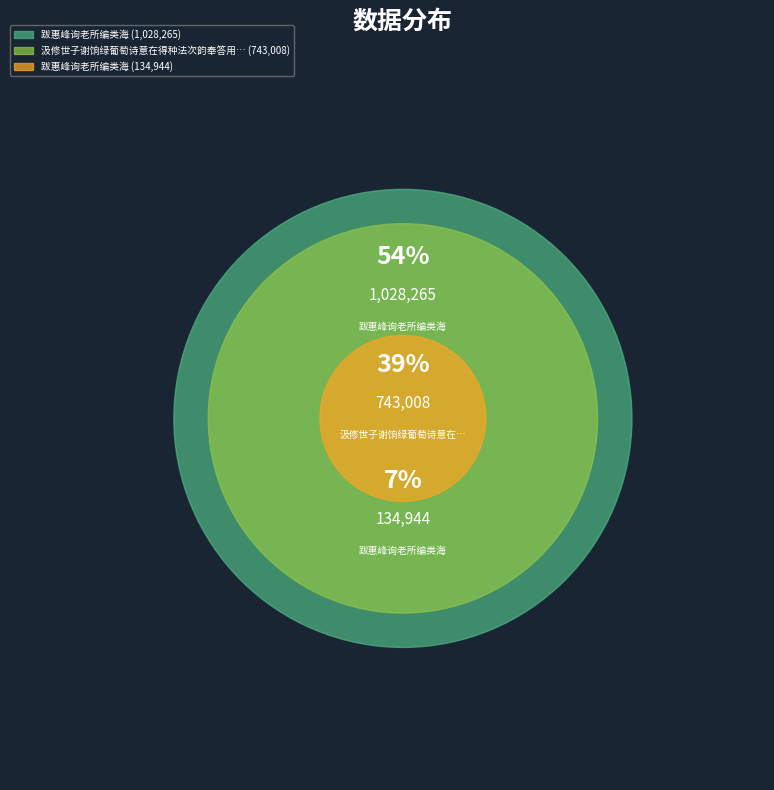

Combined, do 跋惠峰询老所编类海 and 跋惠峰询老所编类海 account for over 50%?

Yes